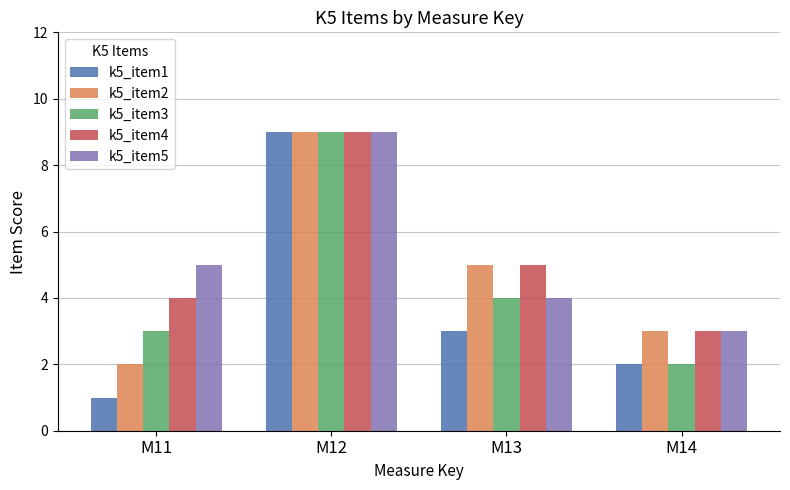

How many bars are there in each group?

5